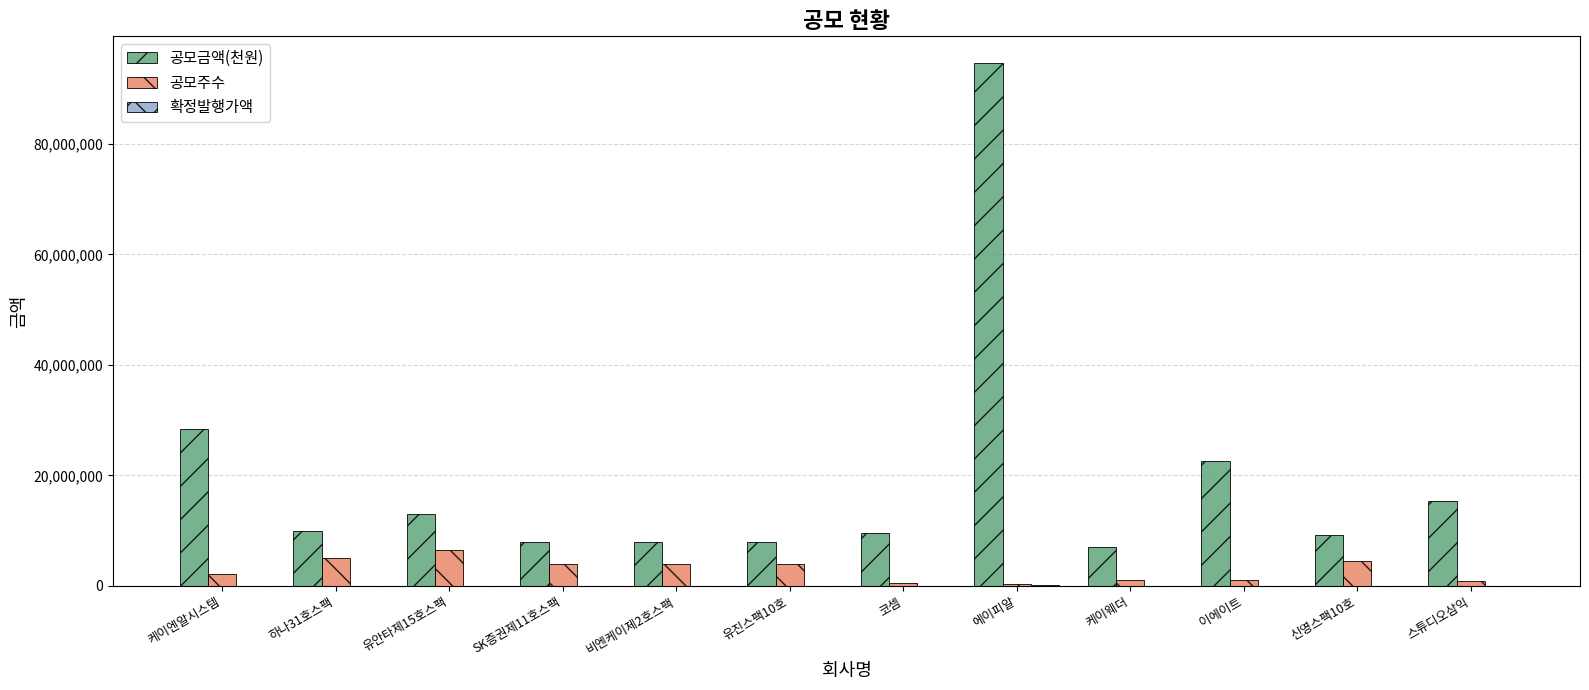

The value of 공모금액(천원) at 비엔케이제2호스팩 is 2354620. True or false?

False